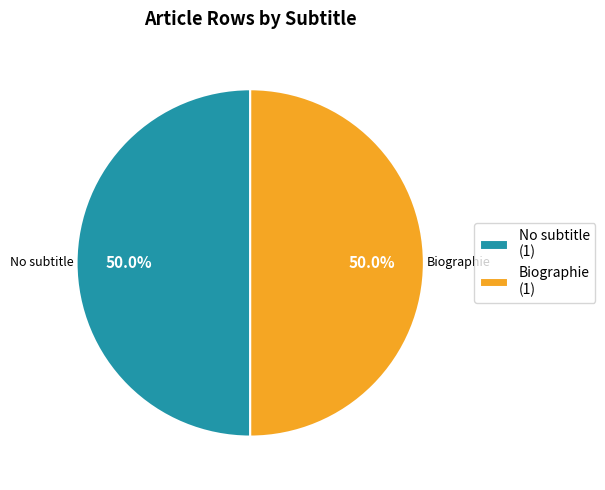

Combined, what portion of the pie is No subtitle (1) and Biographie (1)?

100.0%